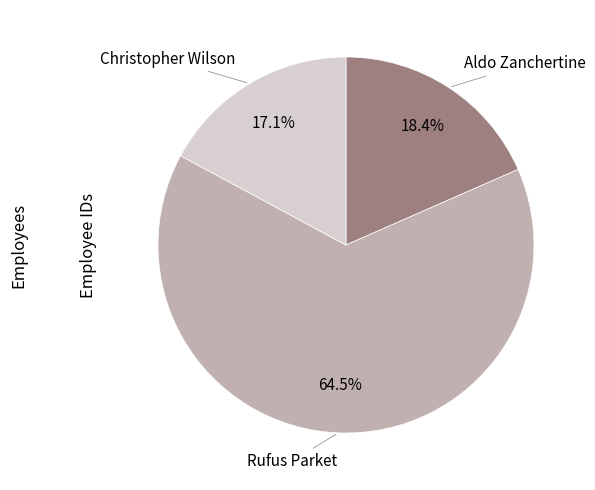

Is there a majority slice in this chart?

Yes